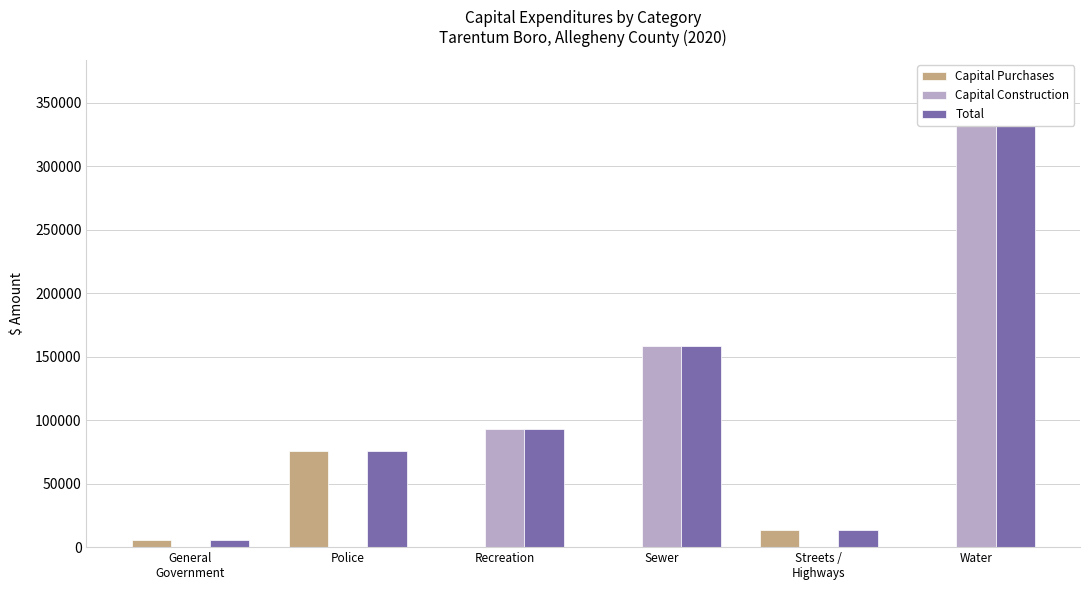

Read the Total value at Sewer.

158806